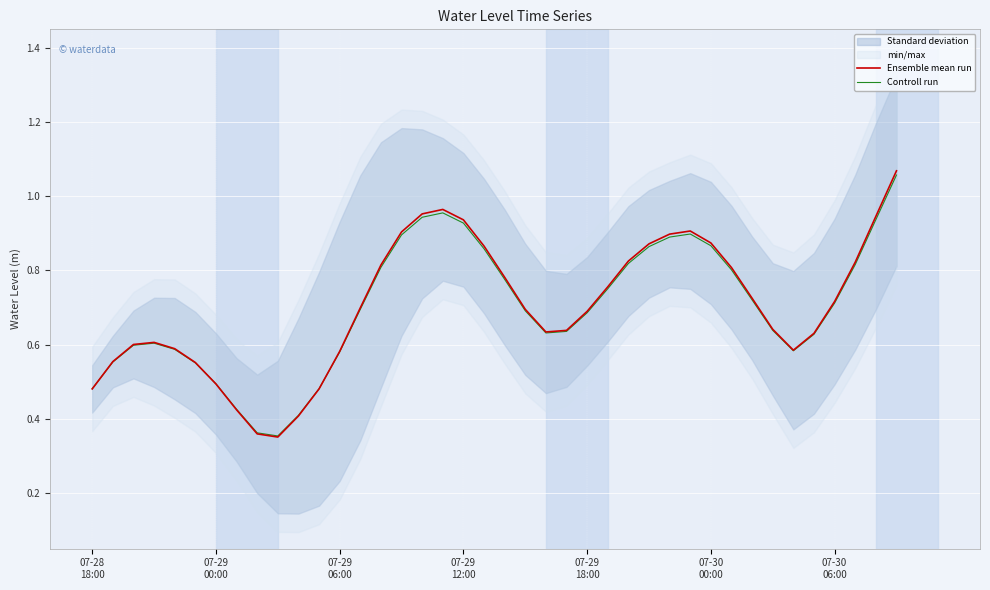

True or false: Ensemble mean run has more than 0 interior local peaks.

True